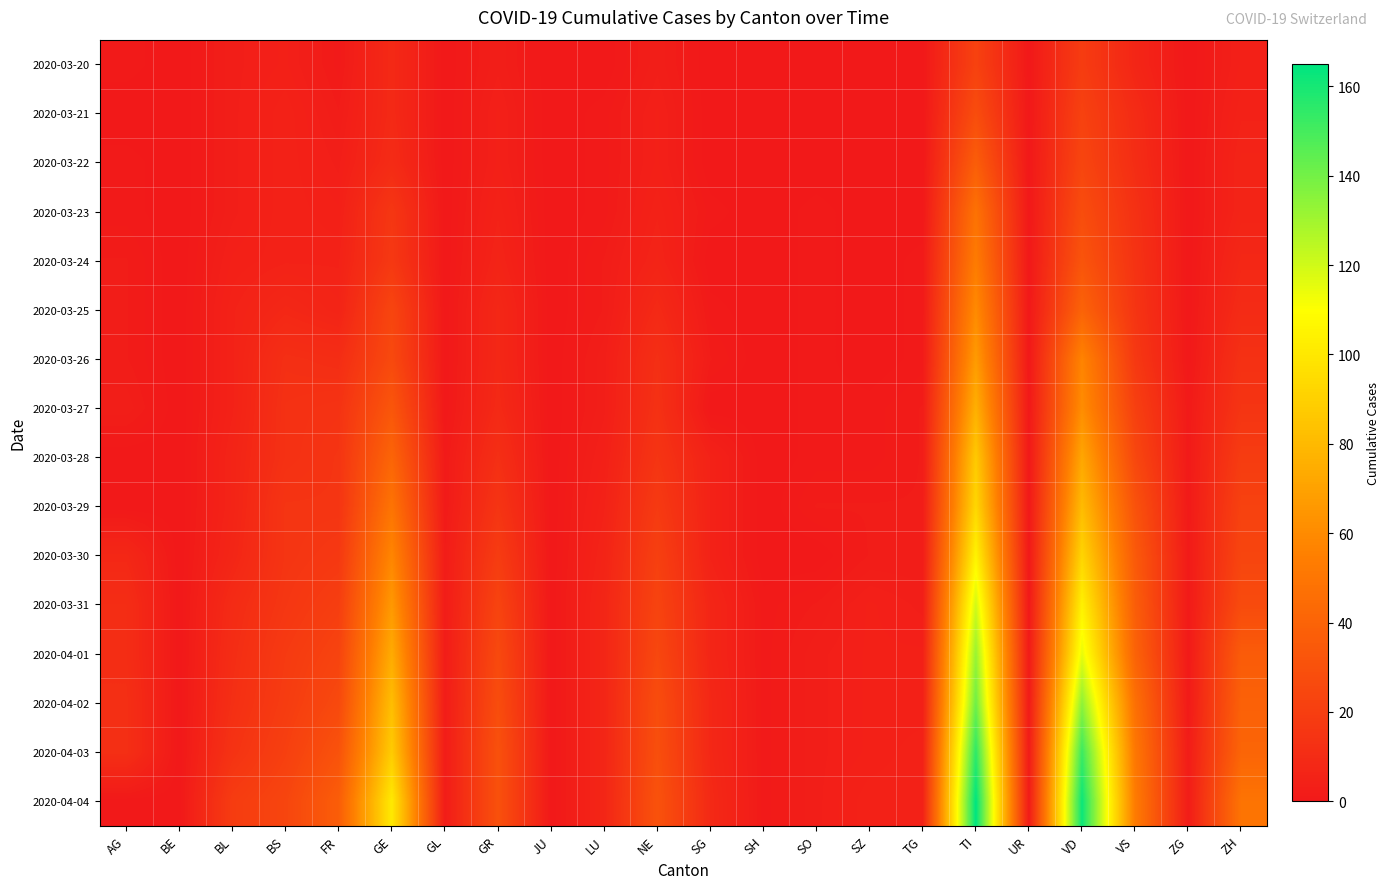

At which category is the sum across all series the highest?

TI